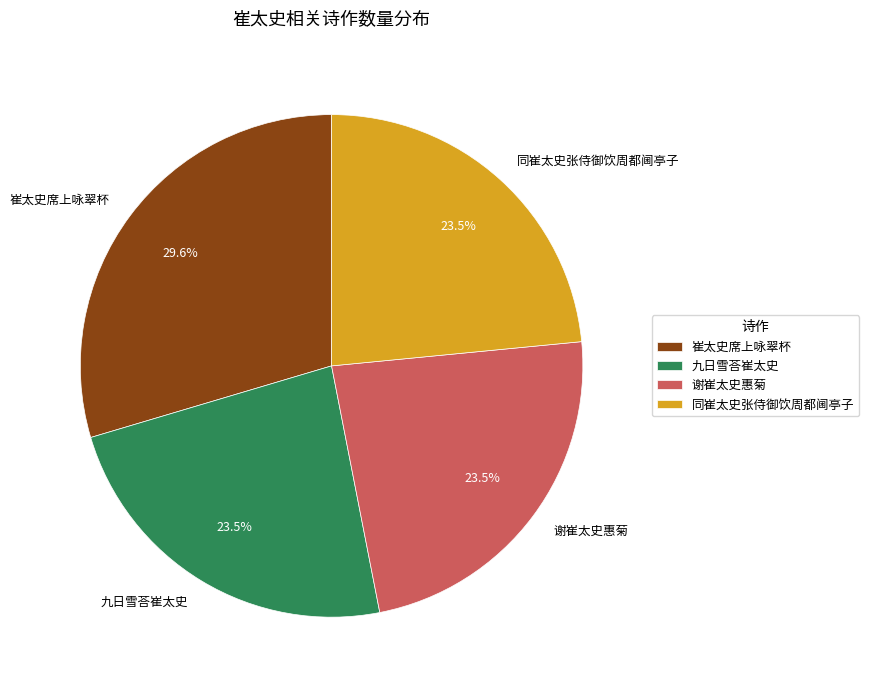

True or false: 九日雪荅崔太史 accounts for 29% of the total.

False